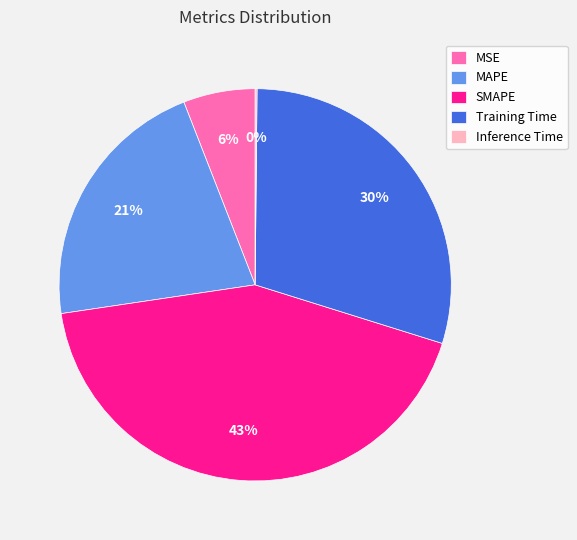

Does any single category account for the majority?

No